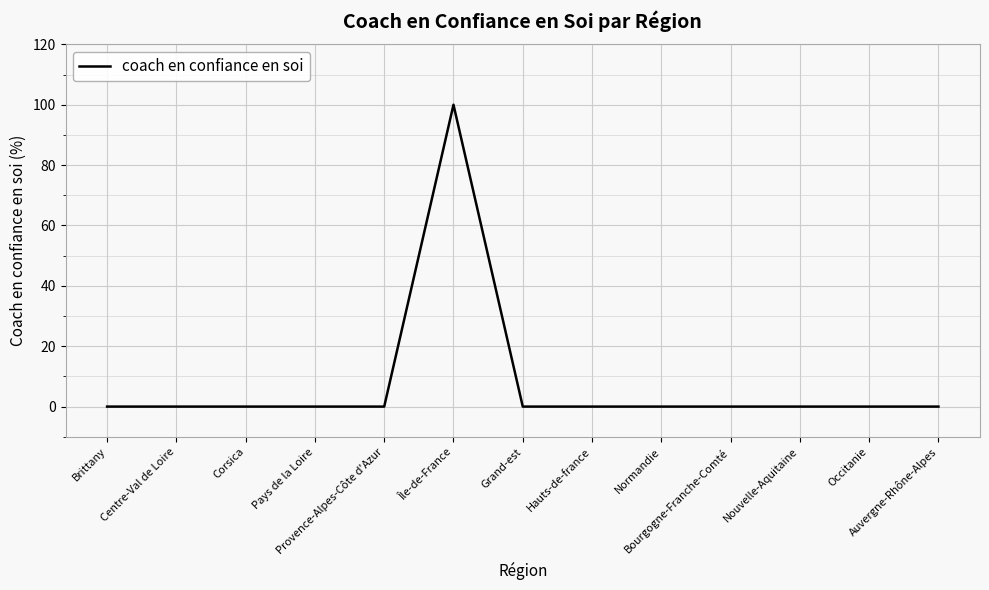

What is the maximum value shown in the chart?

100